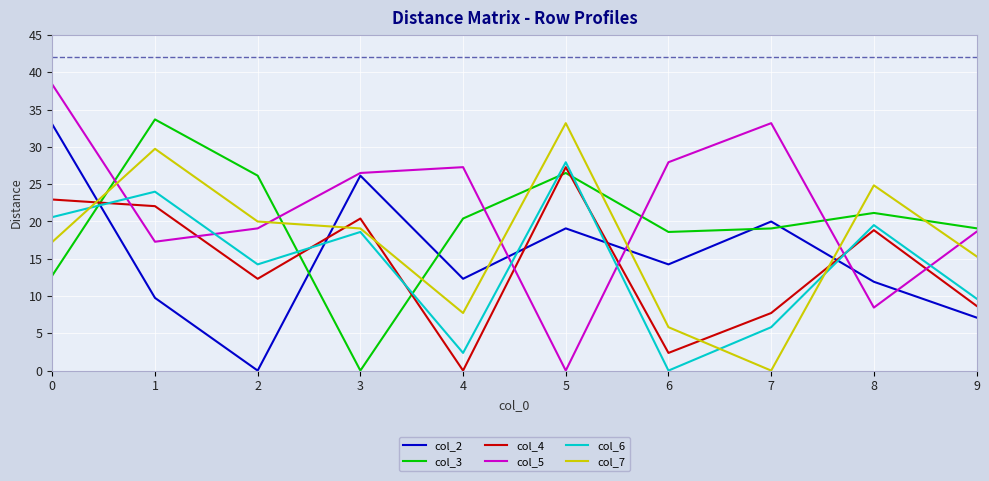

How many categories are shown in the chart?

10